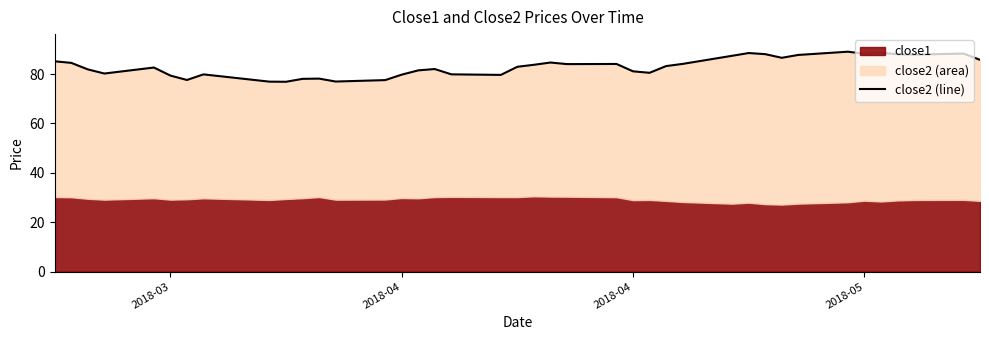

How many values are below 83?

20